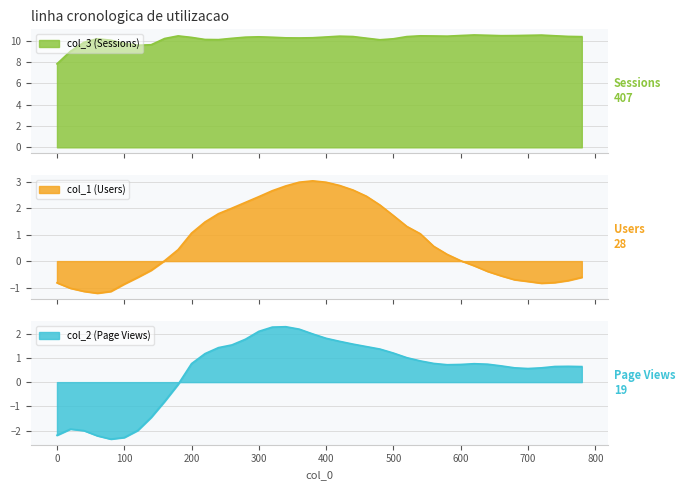

Which series has the largest total across all categories?

col_3